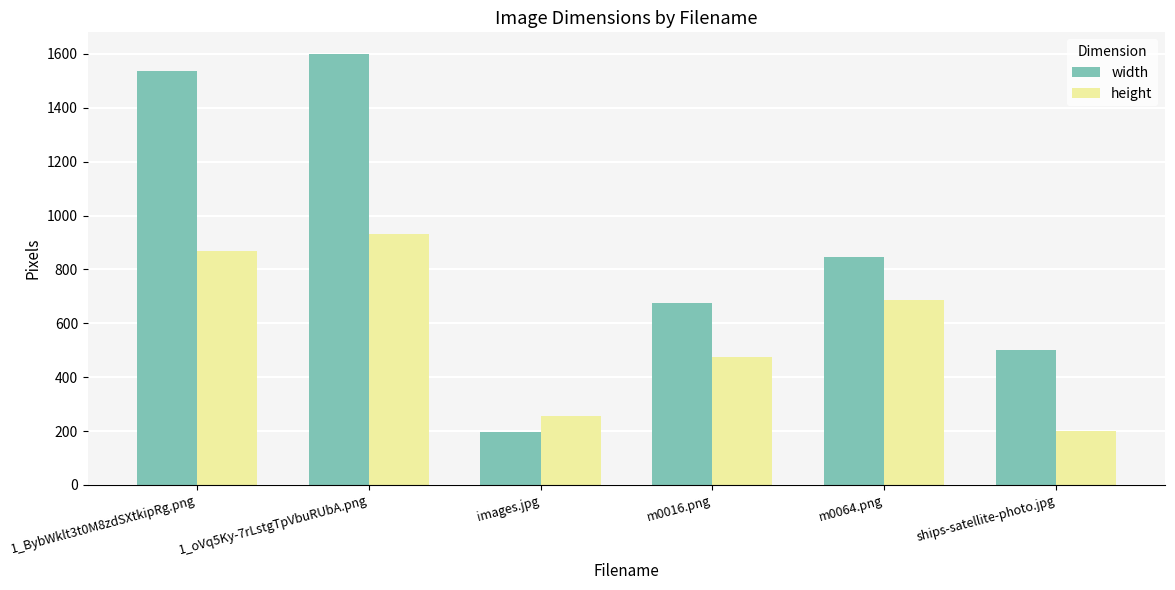

The value of height at m0016.png is 476. True or false?

True